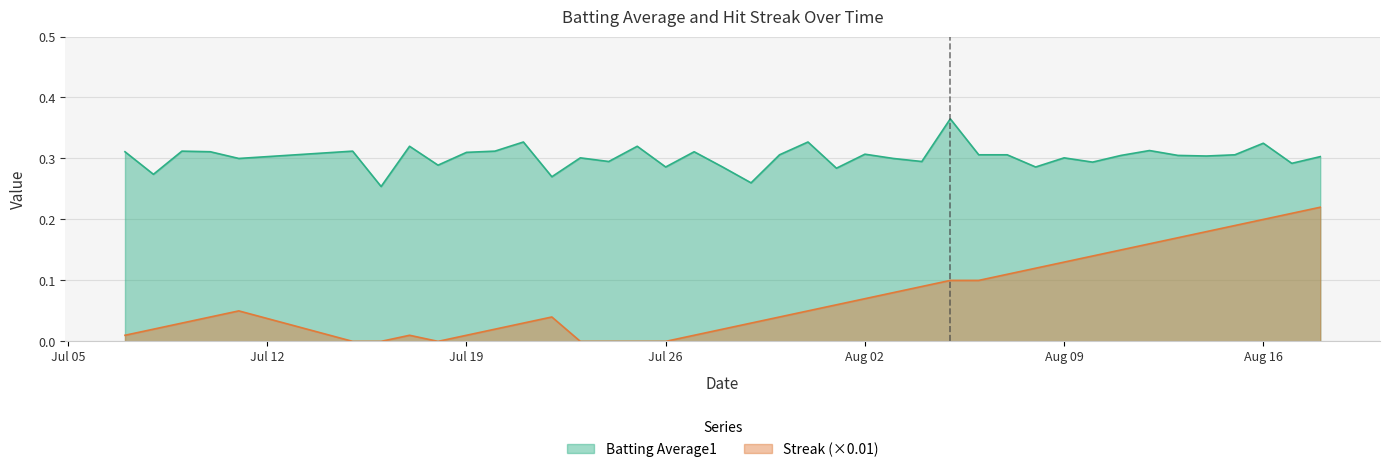

Rank the series by their average value, from highest to lowest.

Batting Average1, Streak (×0.01)